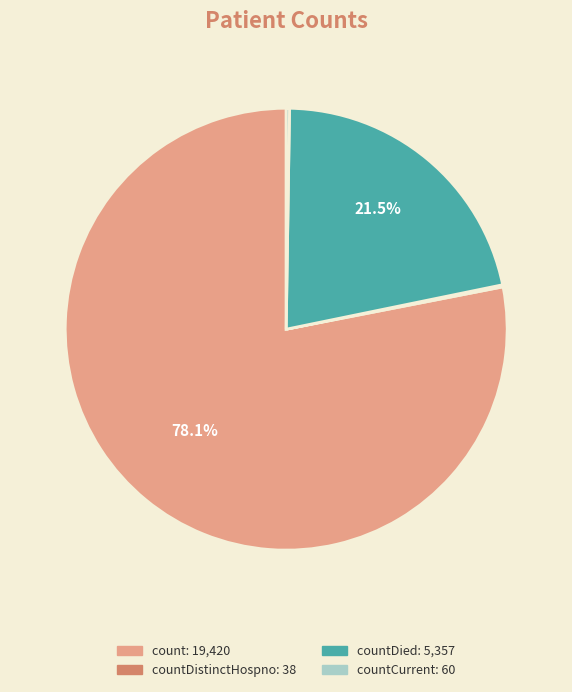

Is there any slice that represents more than half of the pie?

Yes